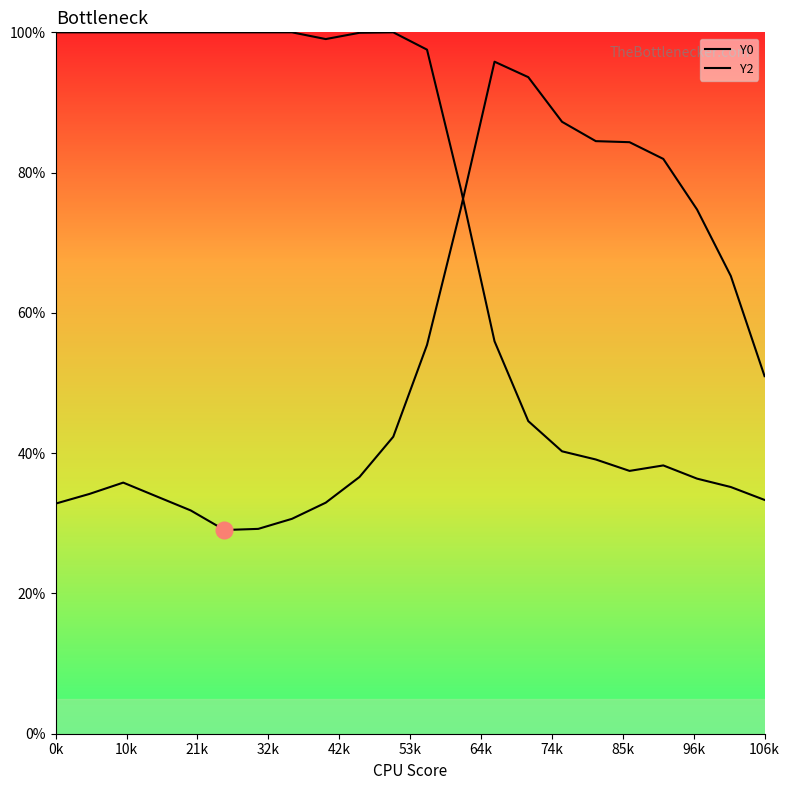

Does the chart have visible grid lines?

No